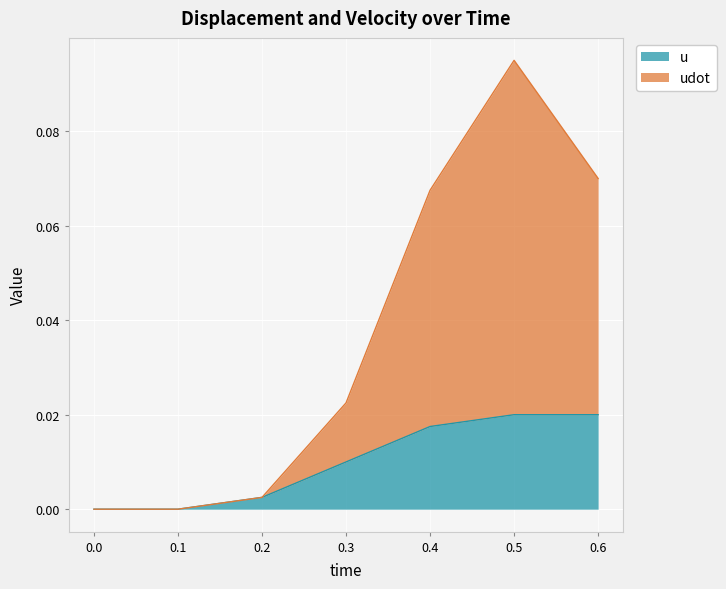

Rank the series by their average value, from highest to lowest.

udot, u